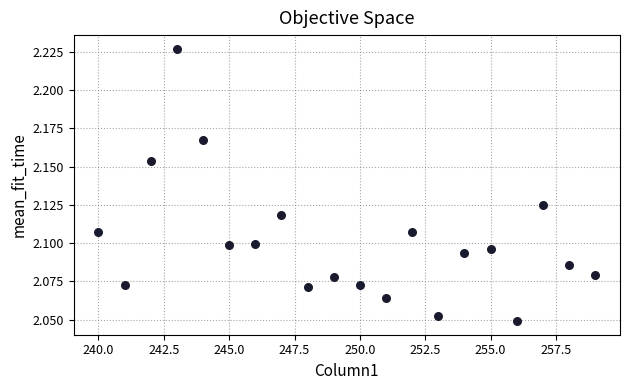

What is the range of X values (max minus min)?

19.0